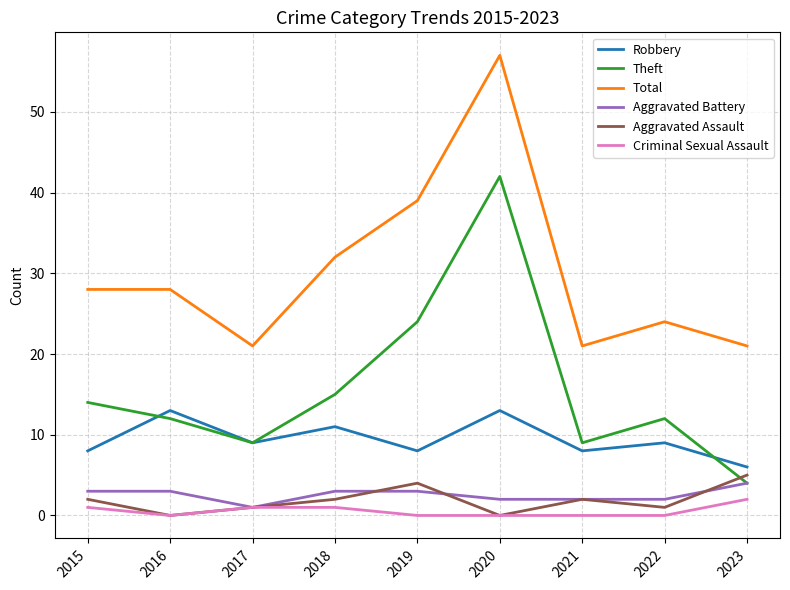

What is the spread (max minus min) of values at 2016?

28